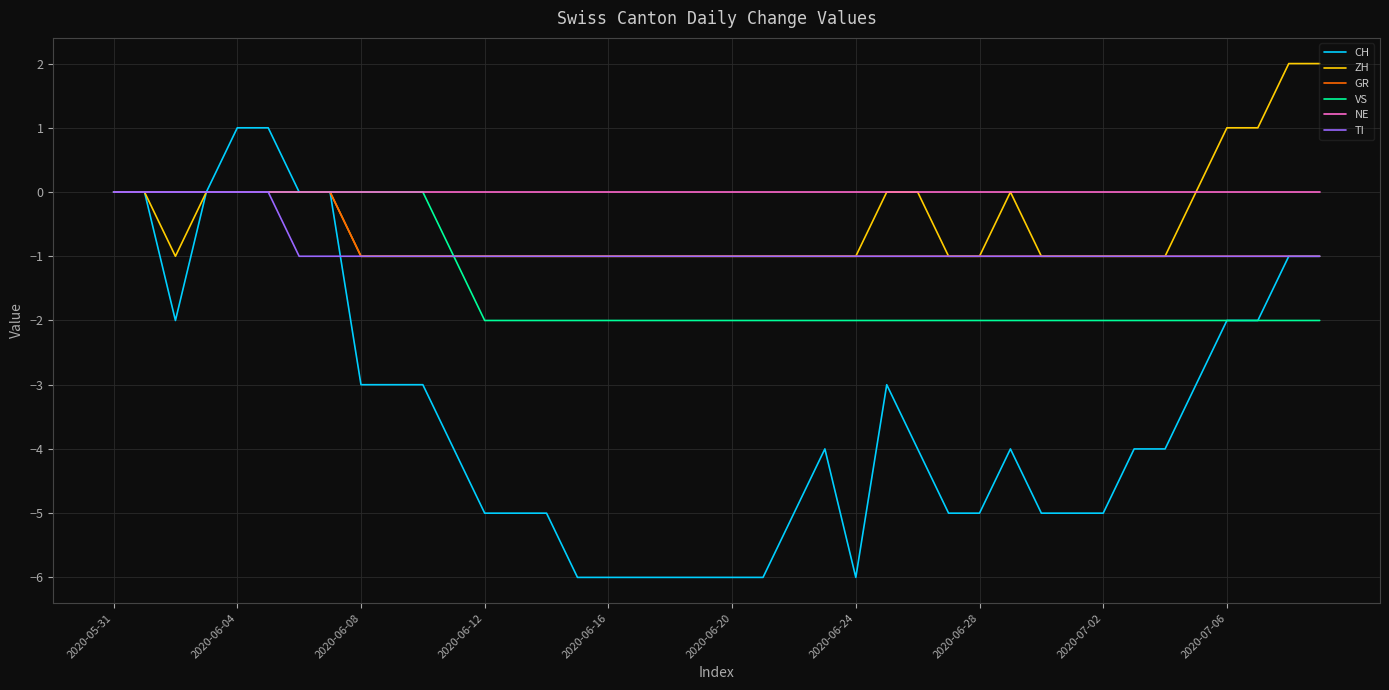

What are all the series names shown in the legend?

CH, ZH, GR, VS, NE, TI